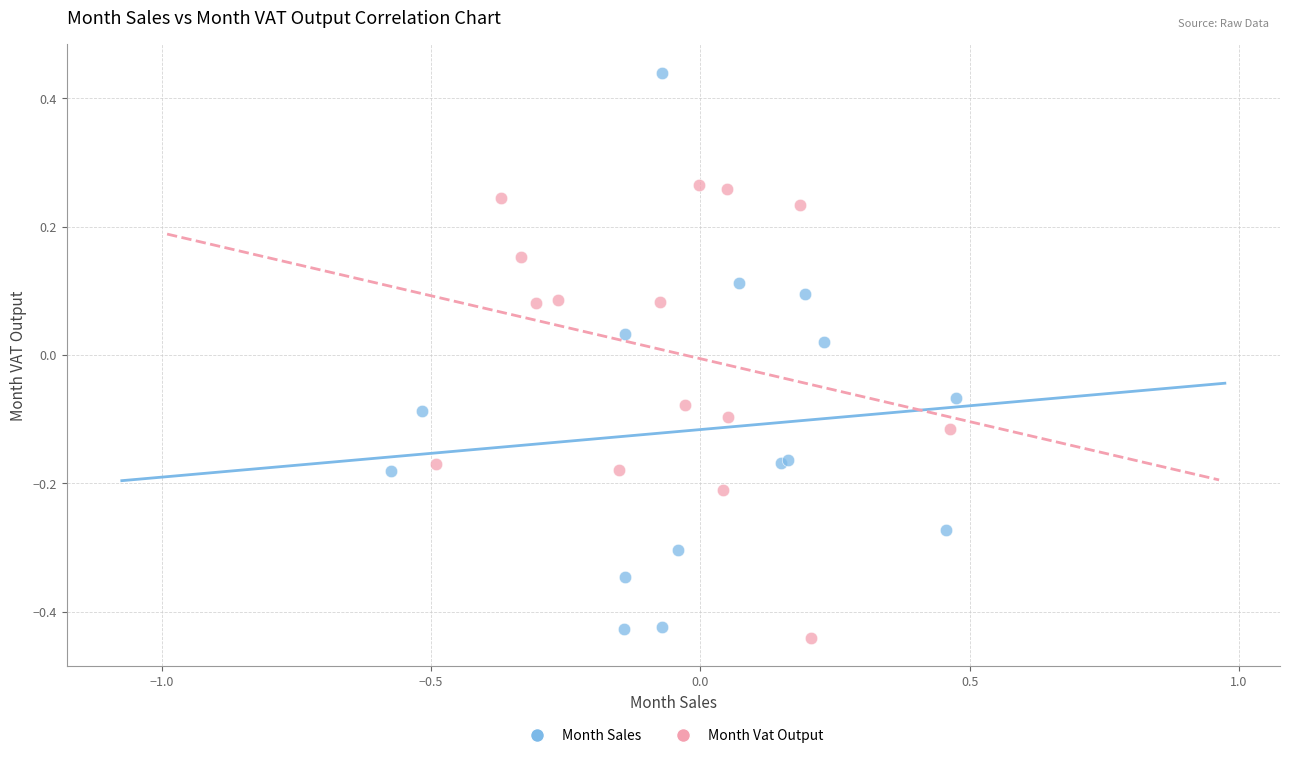

Which series reaches the maximum Y coordinate?

Month Sales